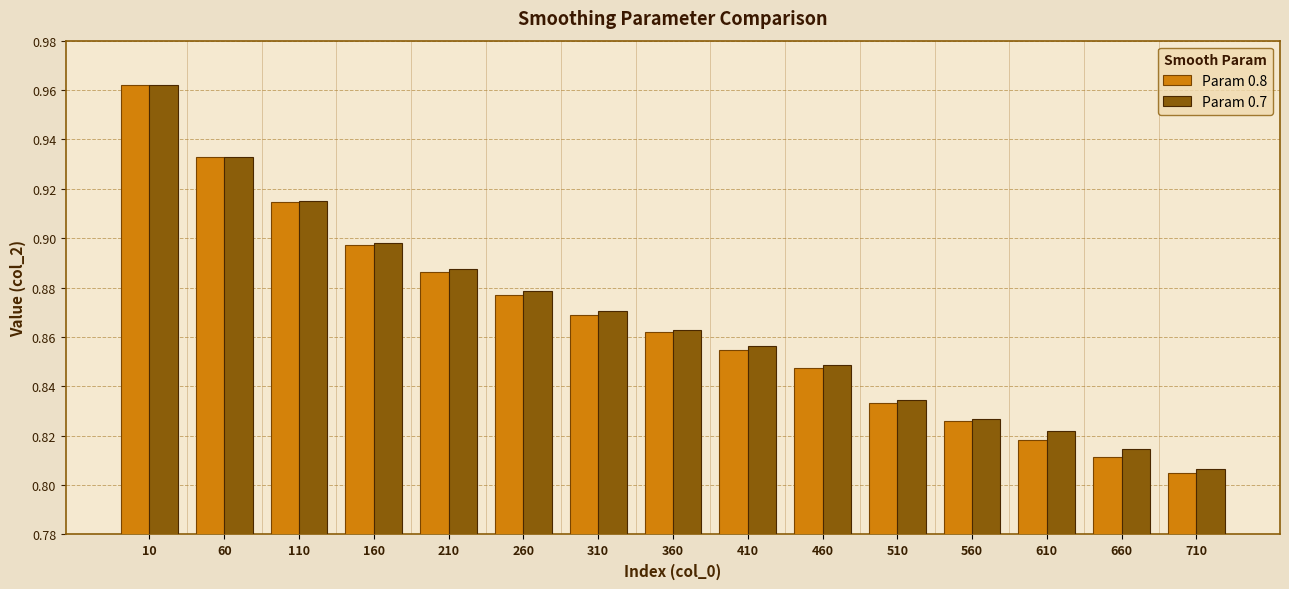

How many bars are there in each group?

2